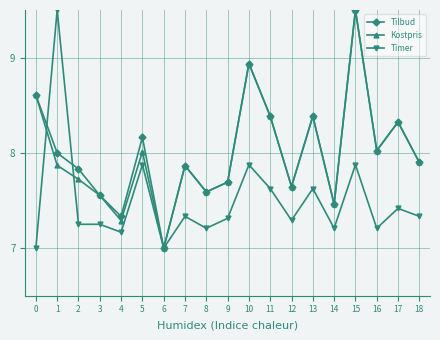

How many lines are shown in the chart?

3